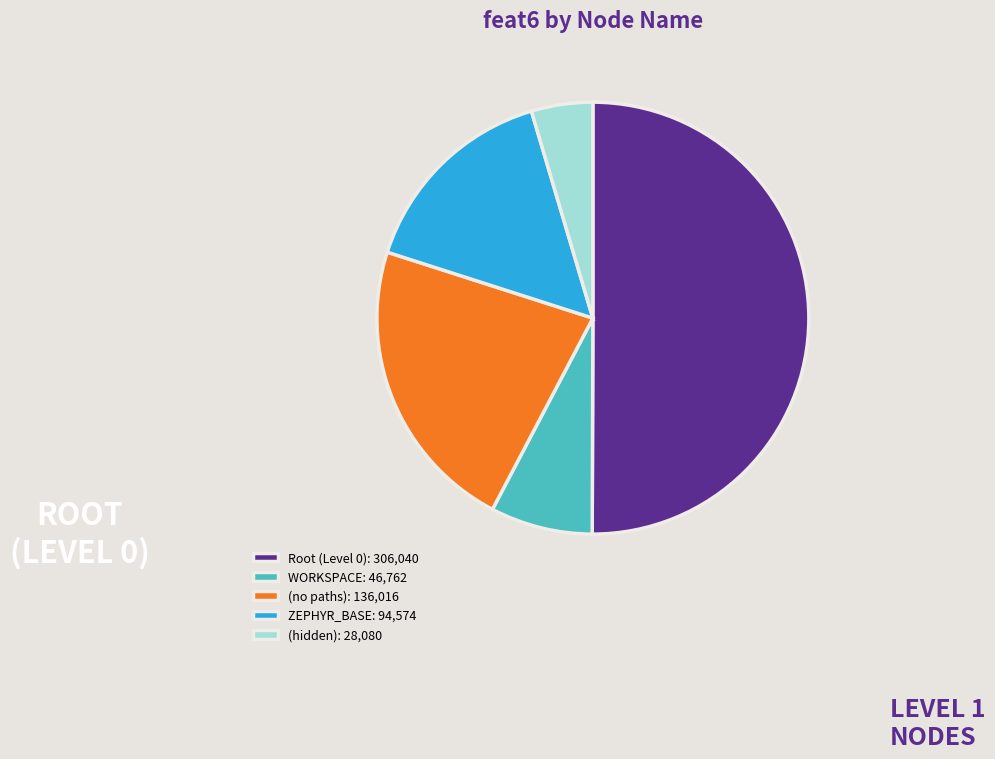

True or false: Root (Level 0): 306,040 accounts for 40% of the total.

False